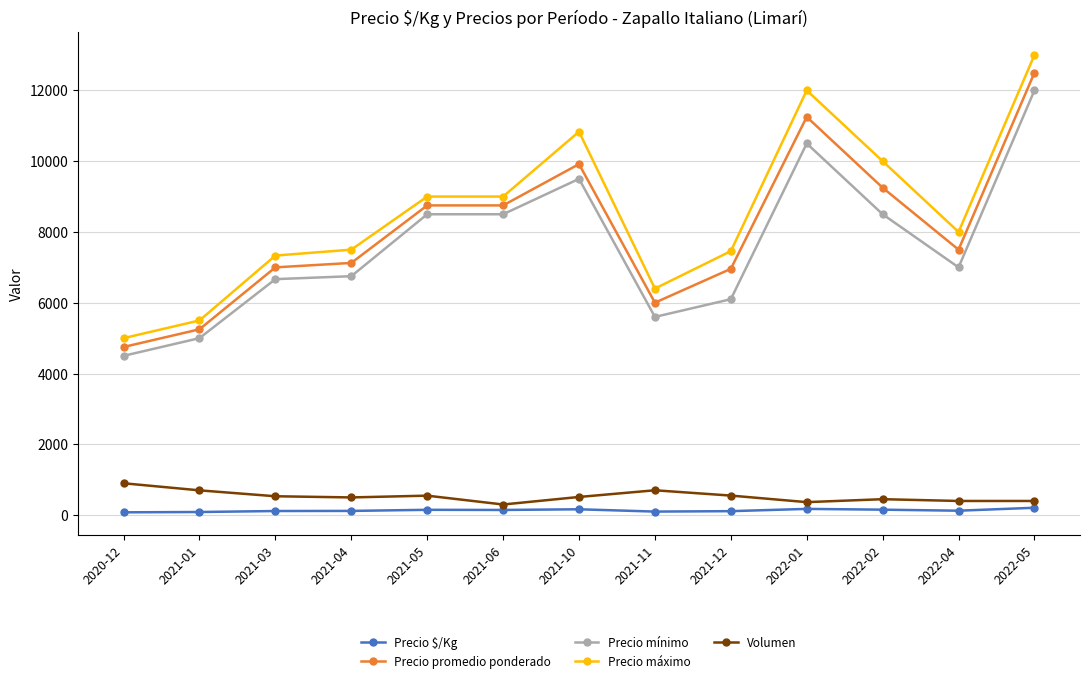

What is the total value across all series at 2020-12?

15229